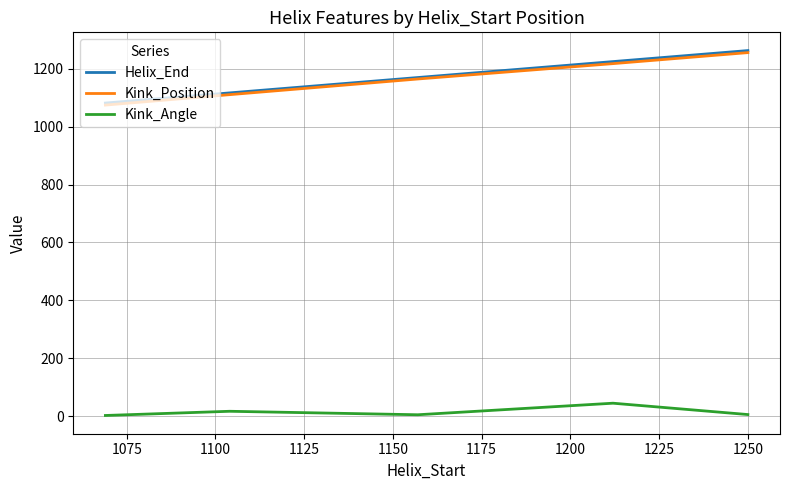

What is the minimum value for Kink_Position?

1074.0